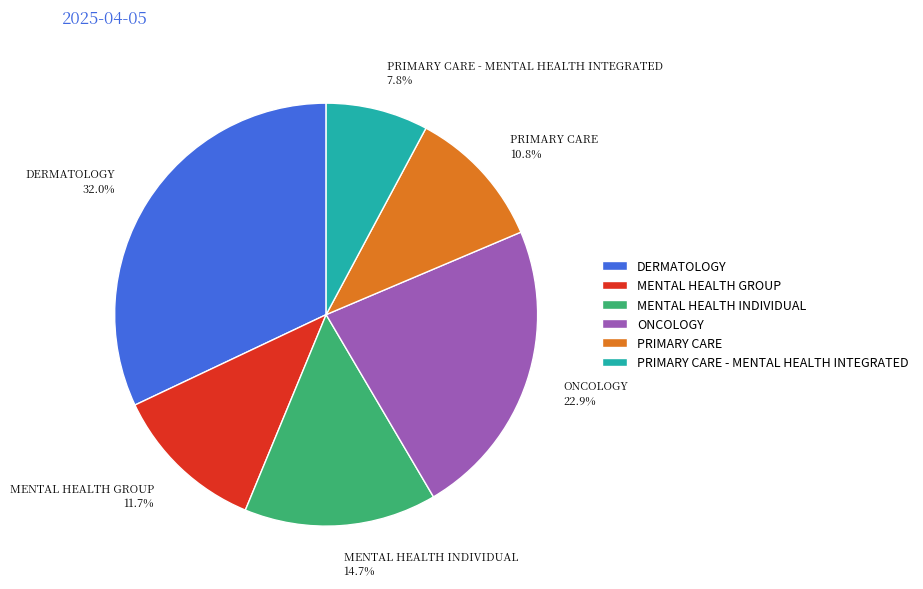

What percentage is the MENTAL HEALTH INDIVIDUAL slice, to the nearest percent?

15%